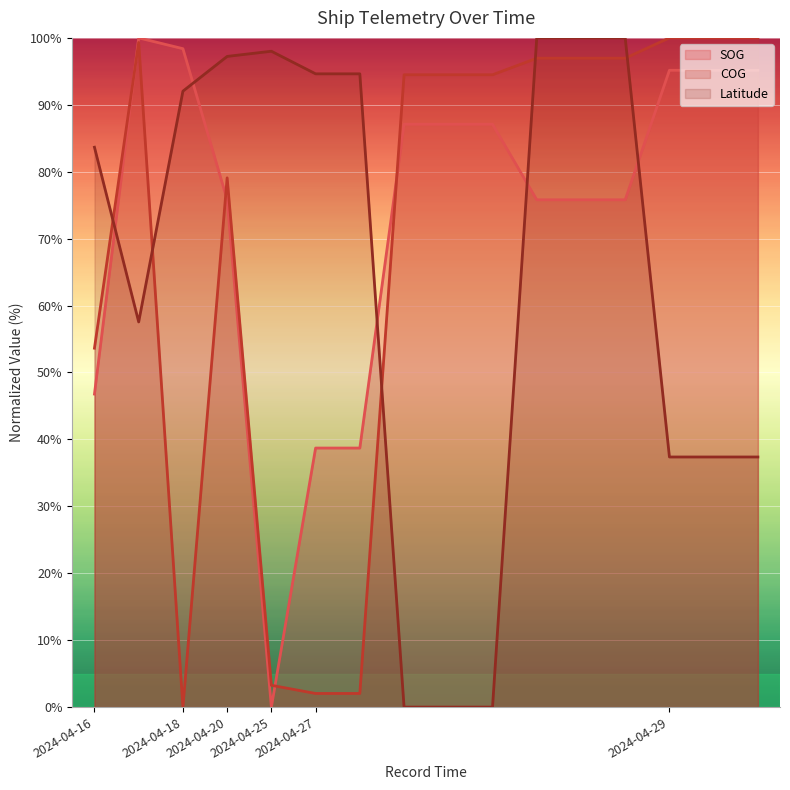

Where does the SOG series first go above 87?

2024-04-16 17:35